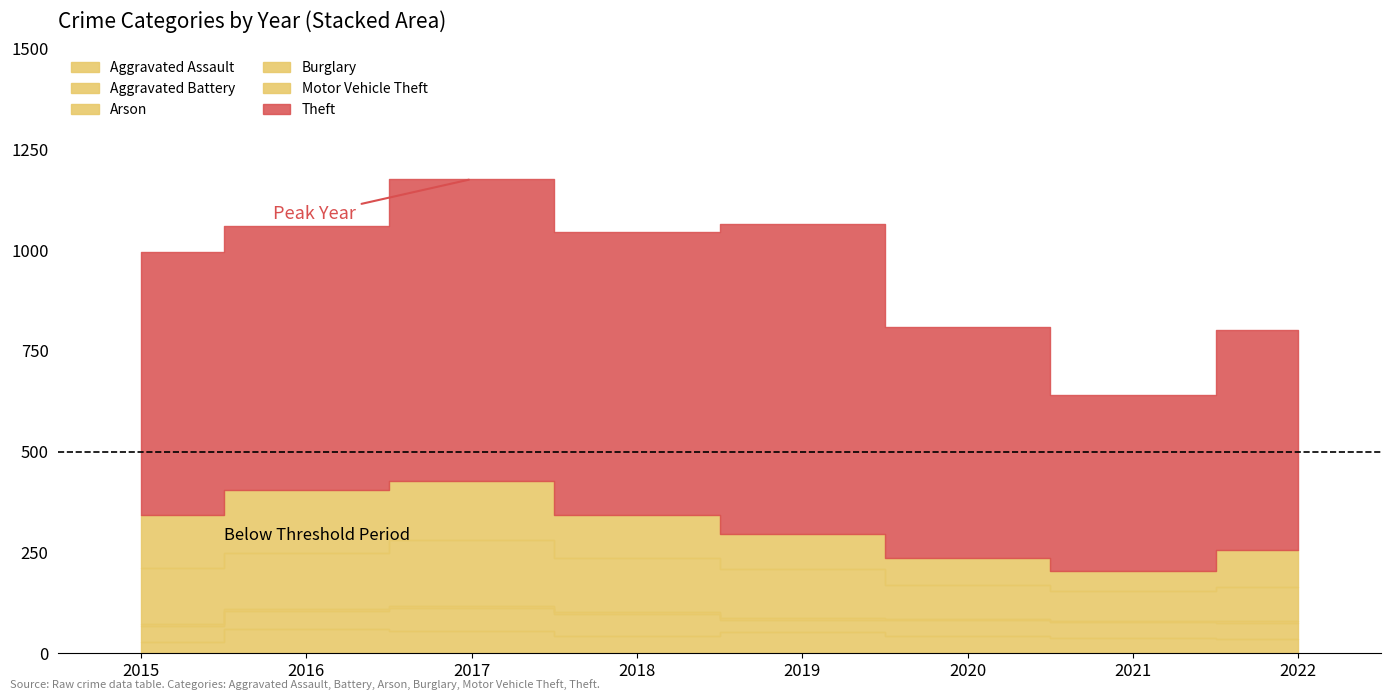

True or false: Aggravated Assault has more than 2 interior local peaks.

False